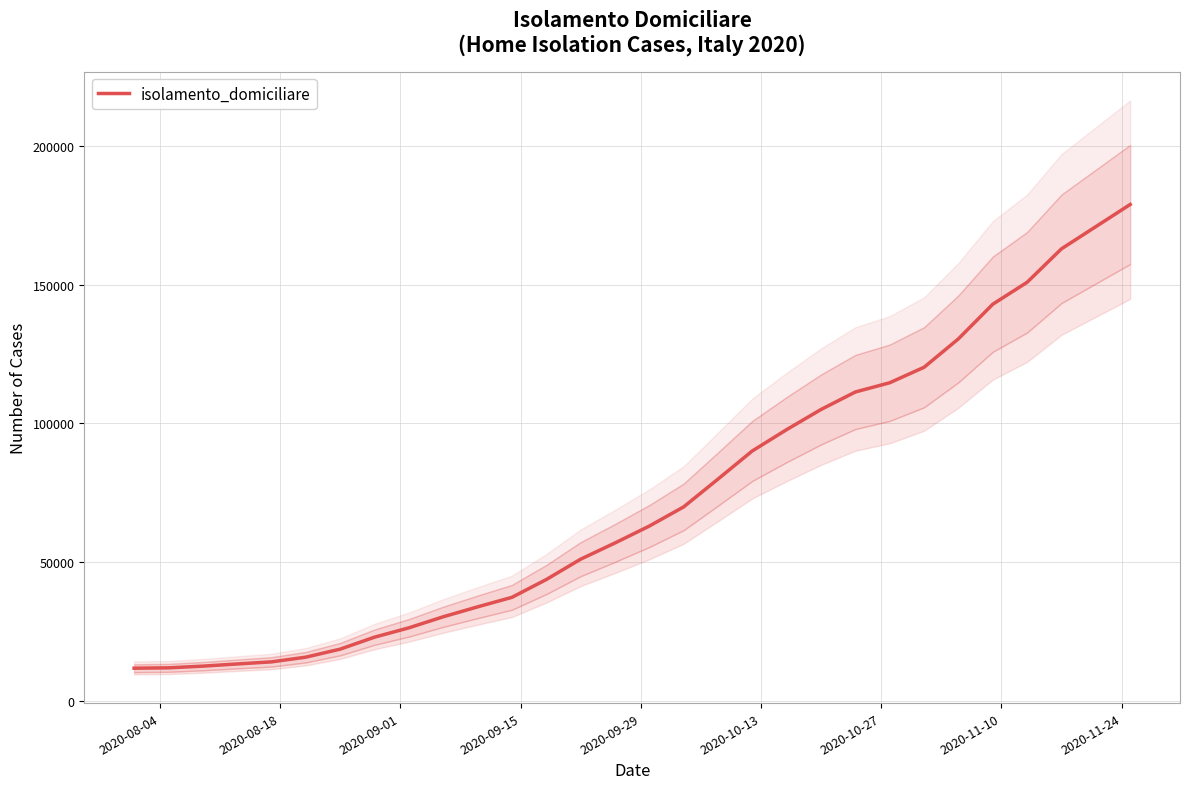

What is the value of the 7th point from the left?

18590